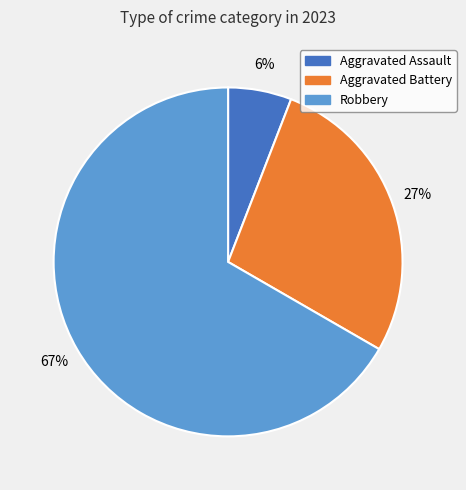

Count the number of slices in the pie.

3